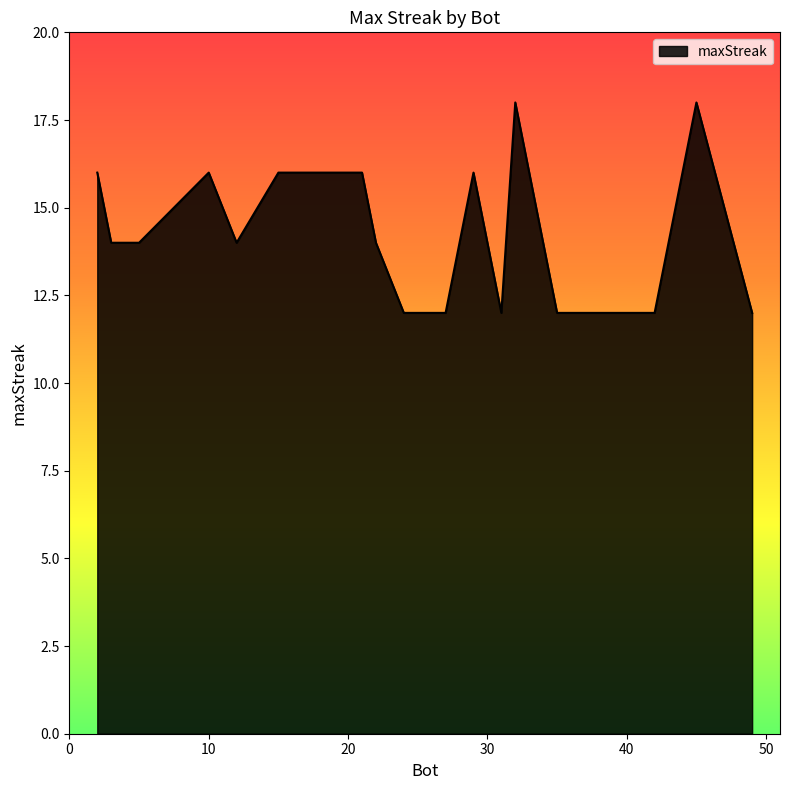

What is the greatest value displayed?

18